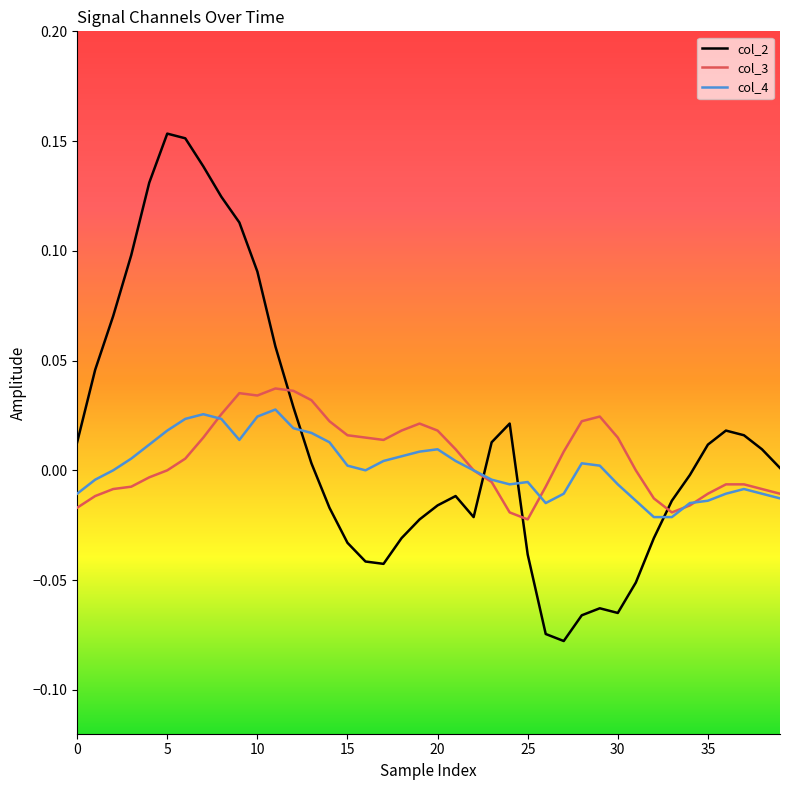

How many intersections are there between col_2 and col_3?

4